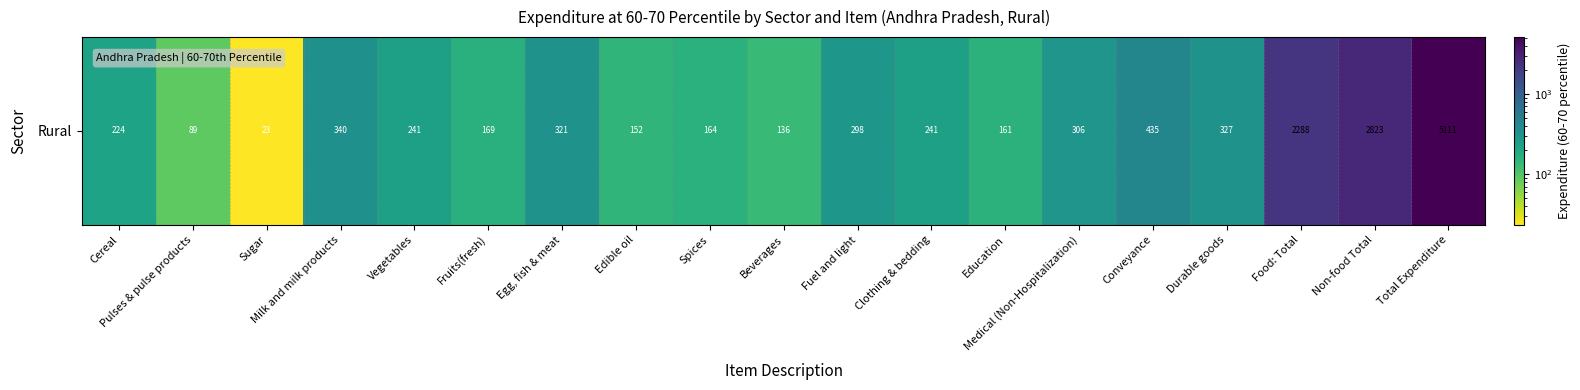

Which label corresponds to the largest value in the chart?

Total Expenditure